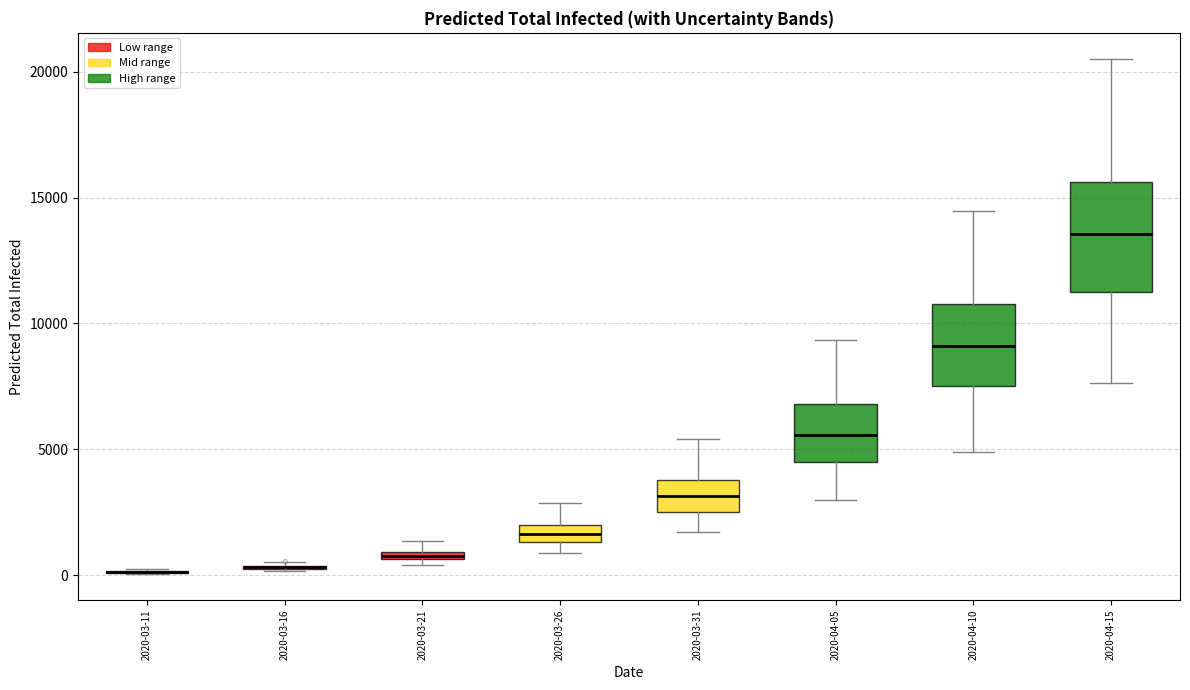

Where is the upper edge of the box for 2020-03-21 on the y-axis? The values are not printed on the chart, so give them approximately, as read against the axis.

1000